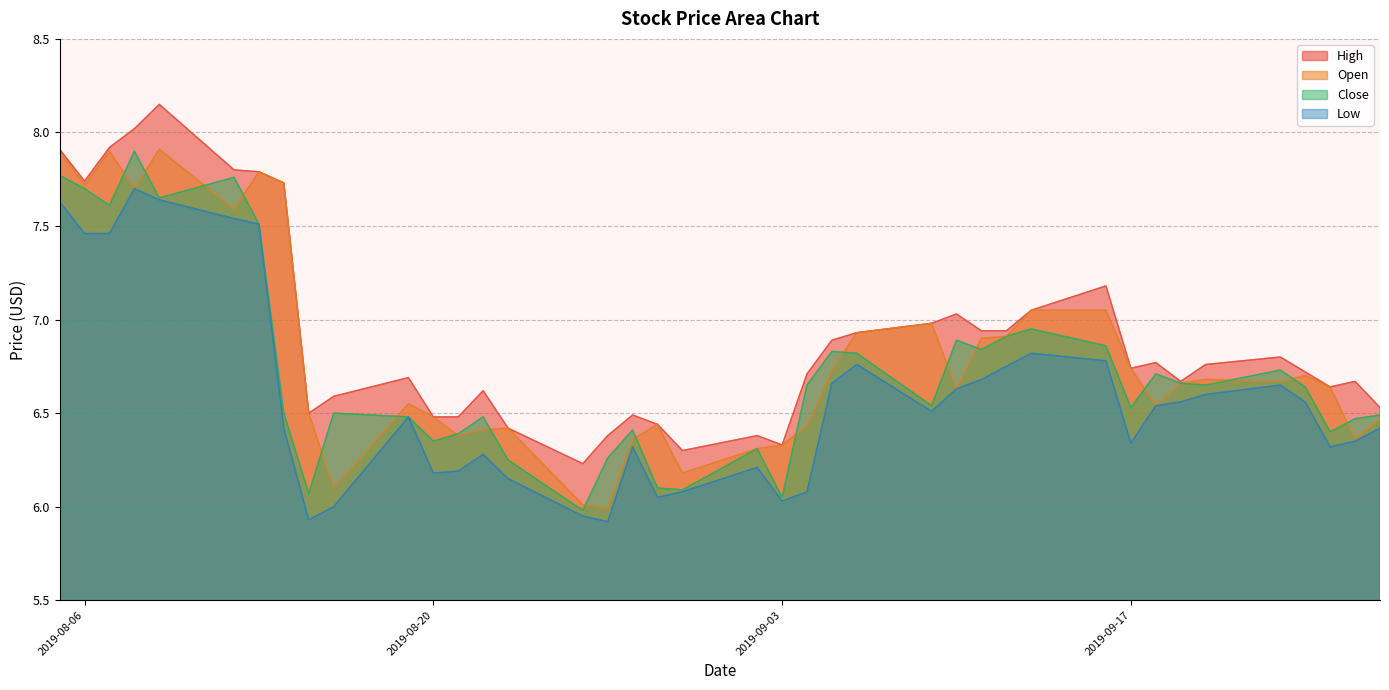

List the series in order of their peak value, highest first.

High, Open, Close, Low